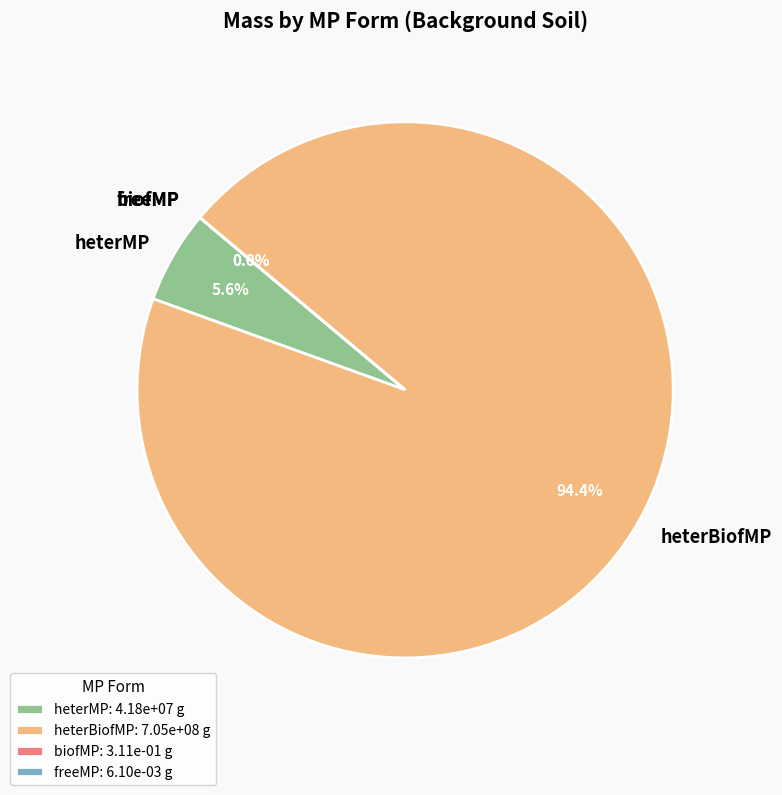

The freeMP slice represents 1% of the pie. True or false?

False